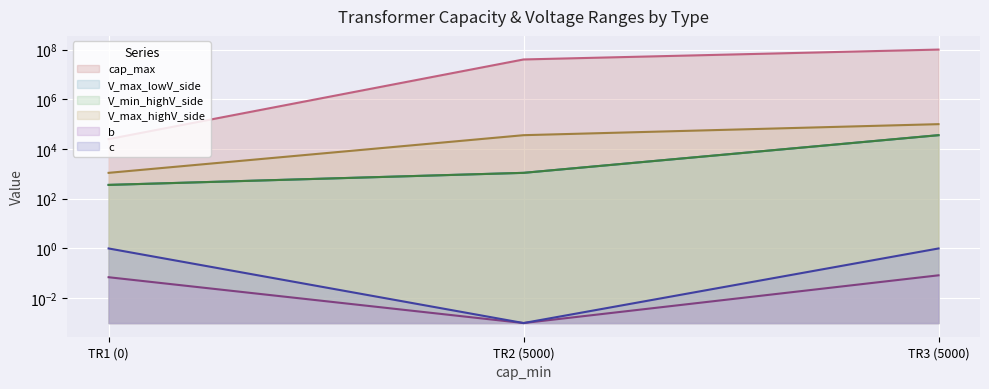

Reading left to right, transcribe all the data shown in this chart.

cap_max: 25000.0	40000000.0	100000000.0
V_max_lowV_side: 360.0	1100.0	36000.0
V_min_highV_side: 360.0	1100.0	36000.0
V_max_highV_side: 1100.0	36000.0	100000.0
b: 0.1	0.0	0.1
c: 1.0	0.0	1.0